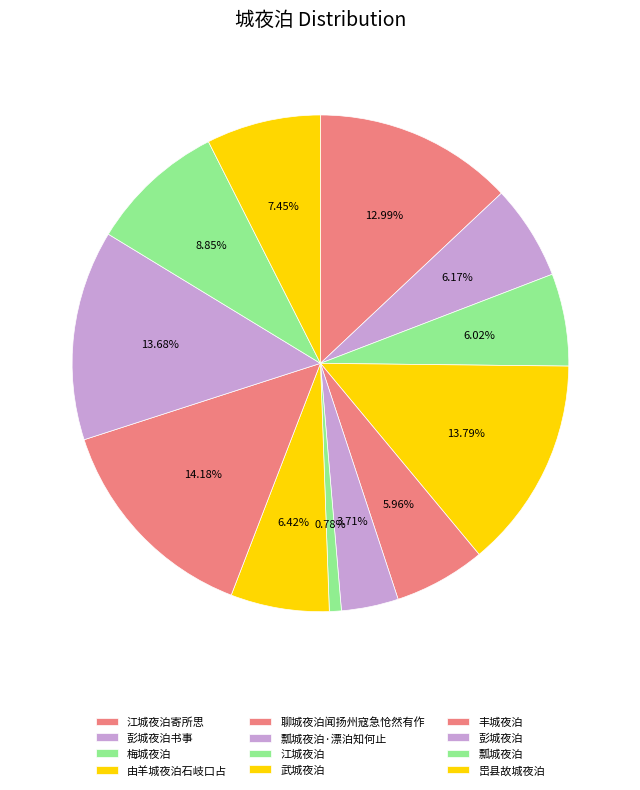

What is the smallest slice in the pie chart?

江城夜泊